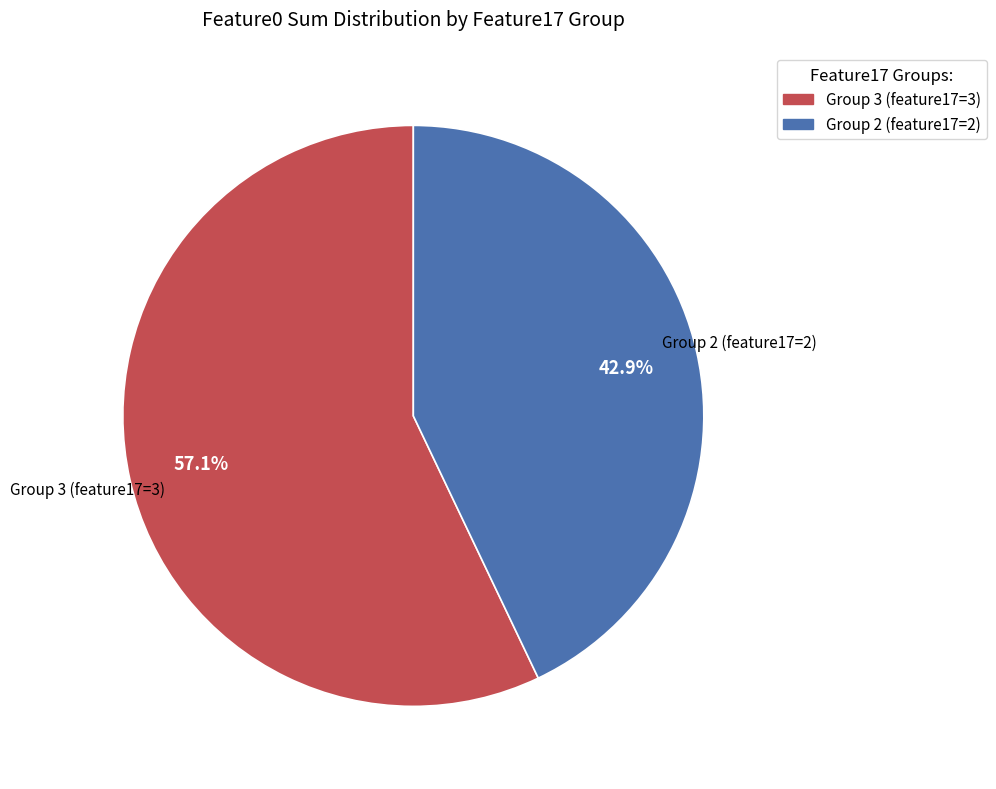

Approximately how many times larger is the value at Group 2 (feature17=2) compared to Group 3 (feature17=3)?

0.8